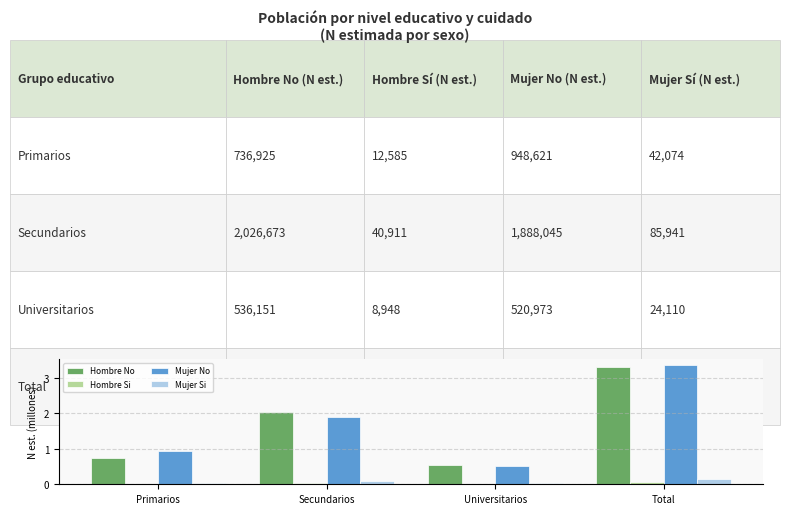

How many groups of bars are there?

4